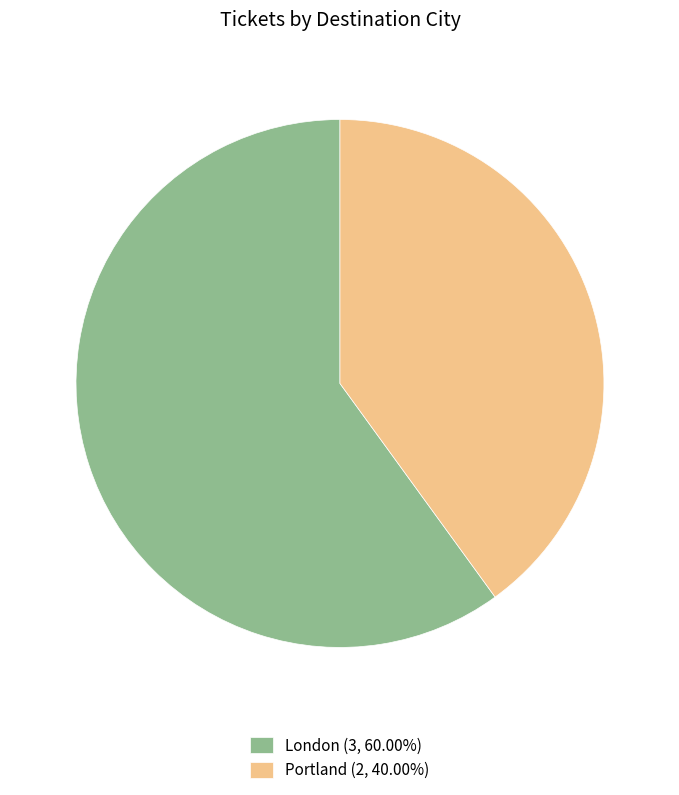

Rank the categories by value from highest to lowest.

London, Portland